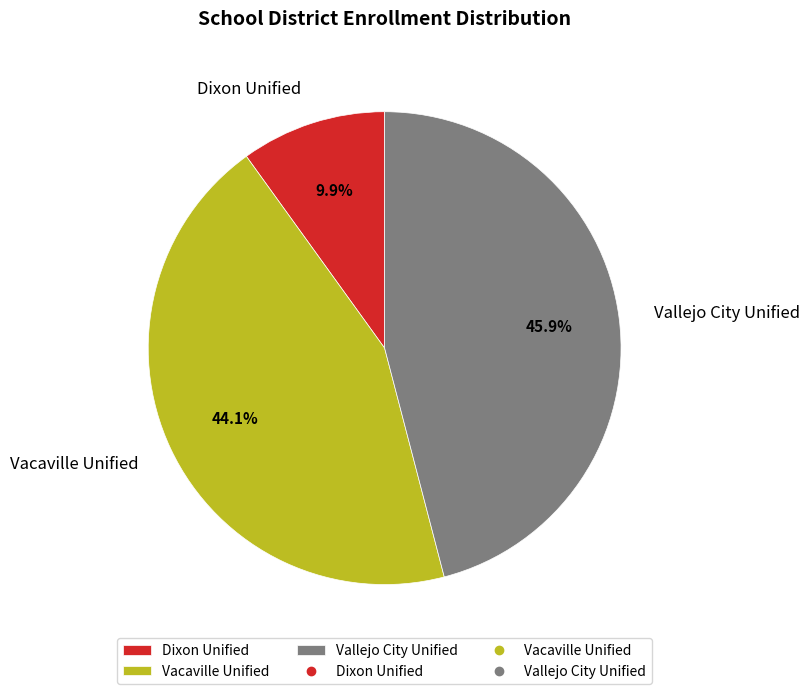

How many segments does this pie chart have?

3